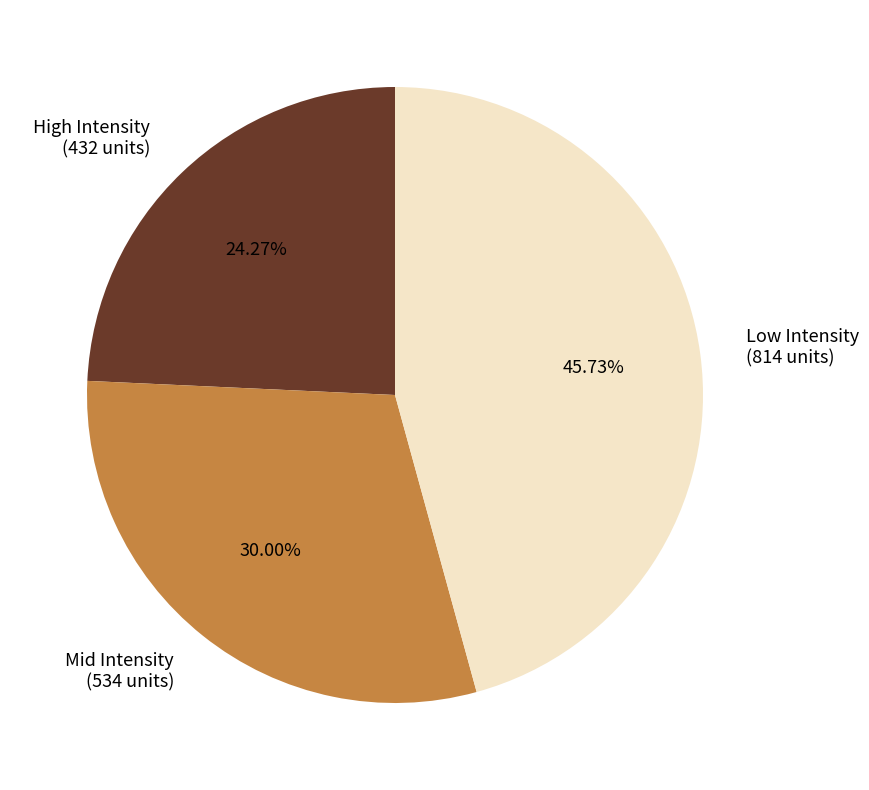

Is there a majority slice in this chart?

No